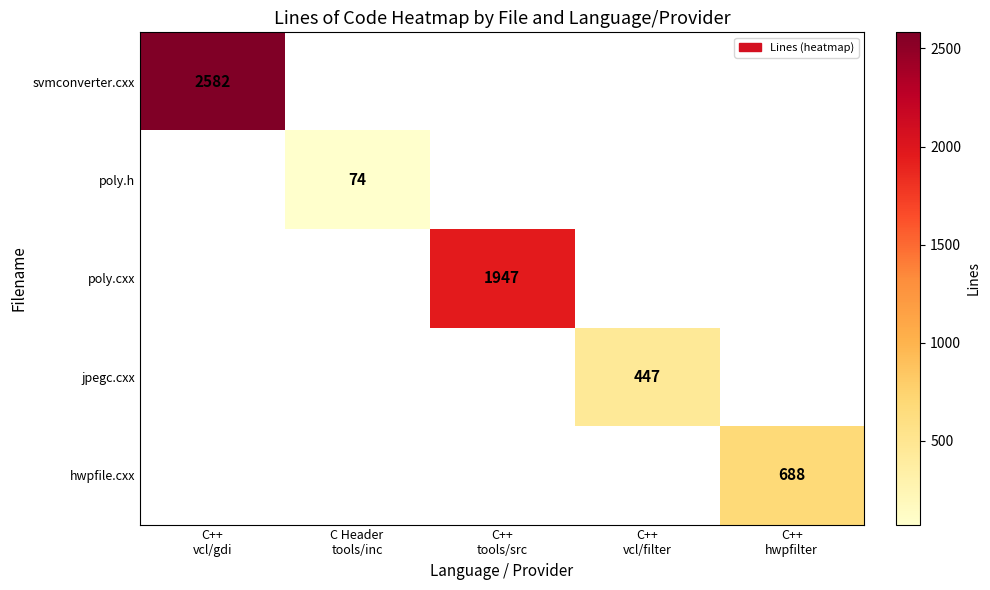

At how many categories does at least one series exceed 280?

4